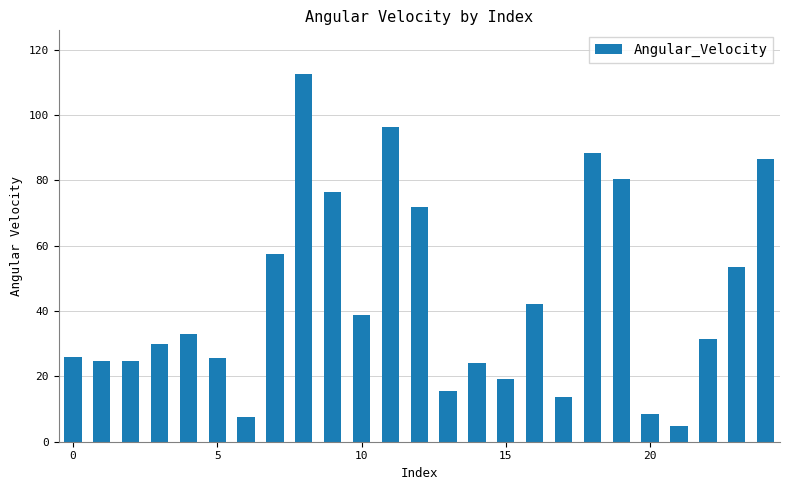

What is the average value?

43.7